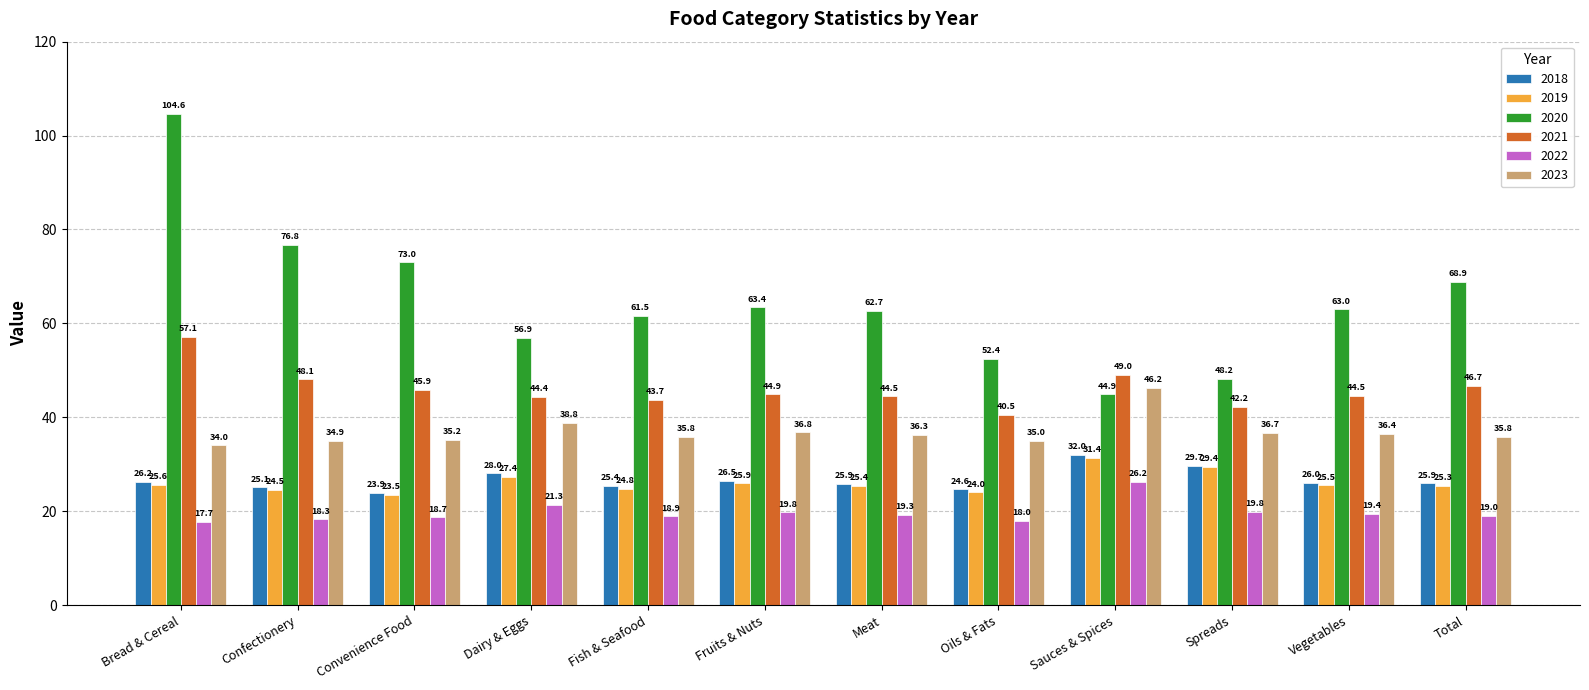

What are all the series names shown in the legend?

2018, 2019, 2020, 2021, 2022, 2023